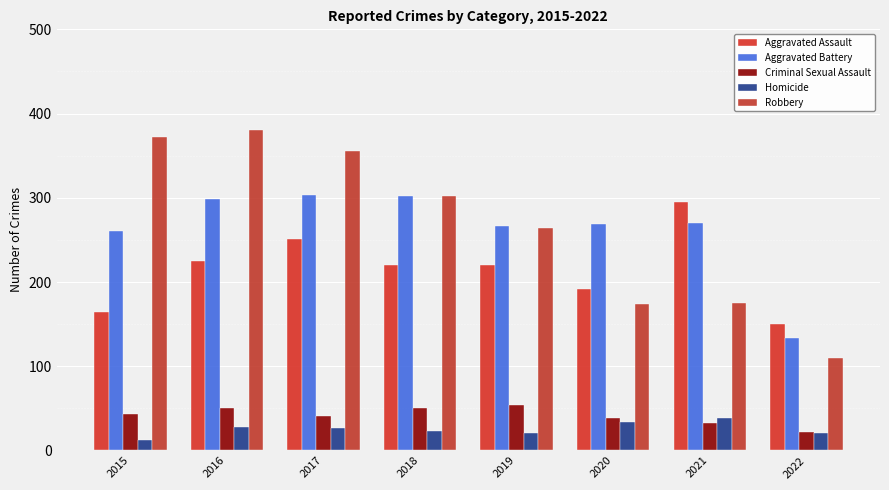

Is it true that Aggravated Assault equals 348 at 2019?

False